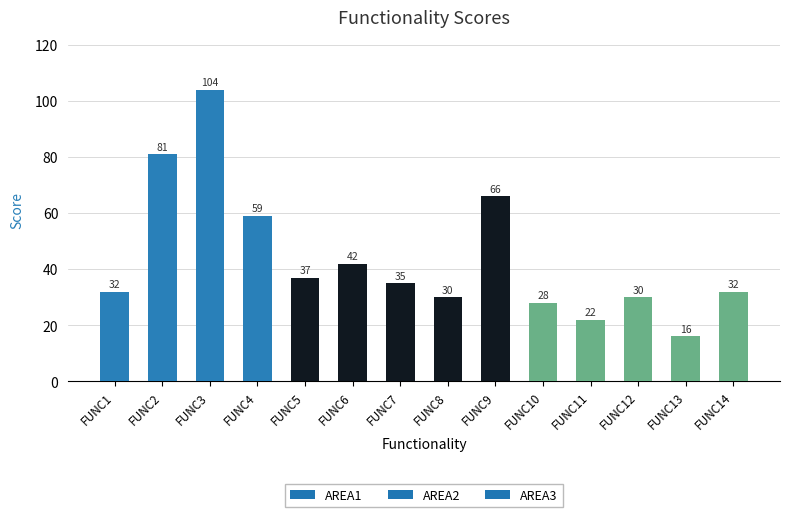

Approximately how many times larger is the value at FUNC6 compared to FUNC5?

1.1